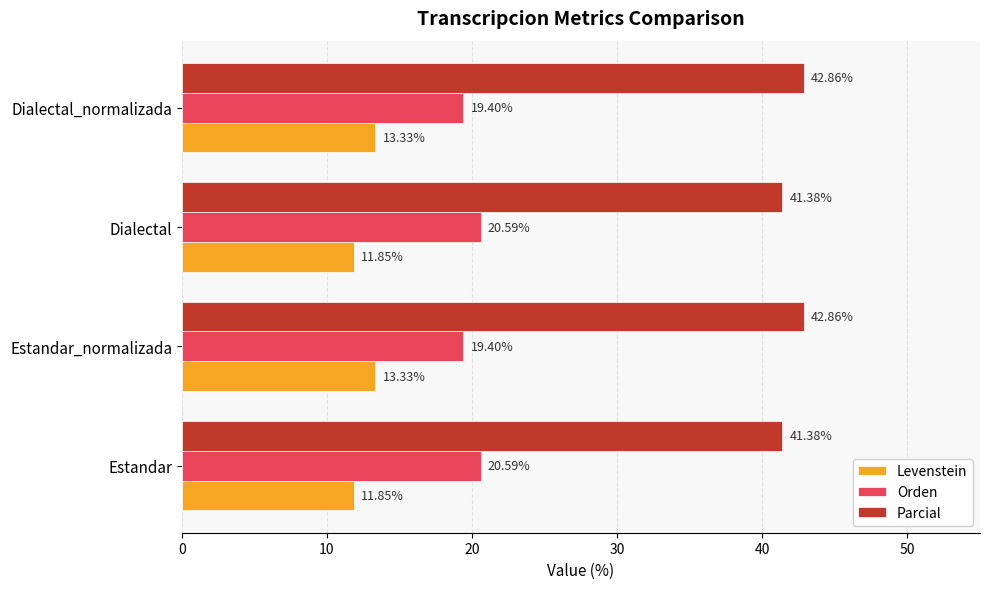

What is the spread (max minus min) of values at Estandar?

29.5